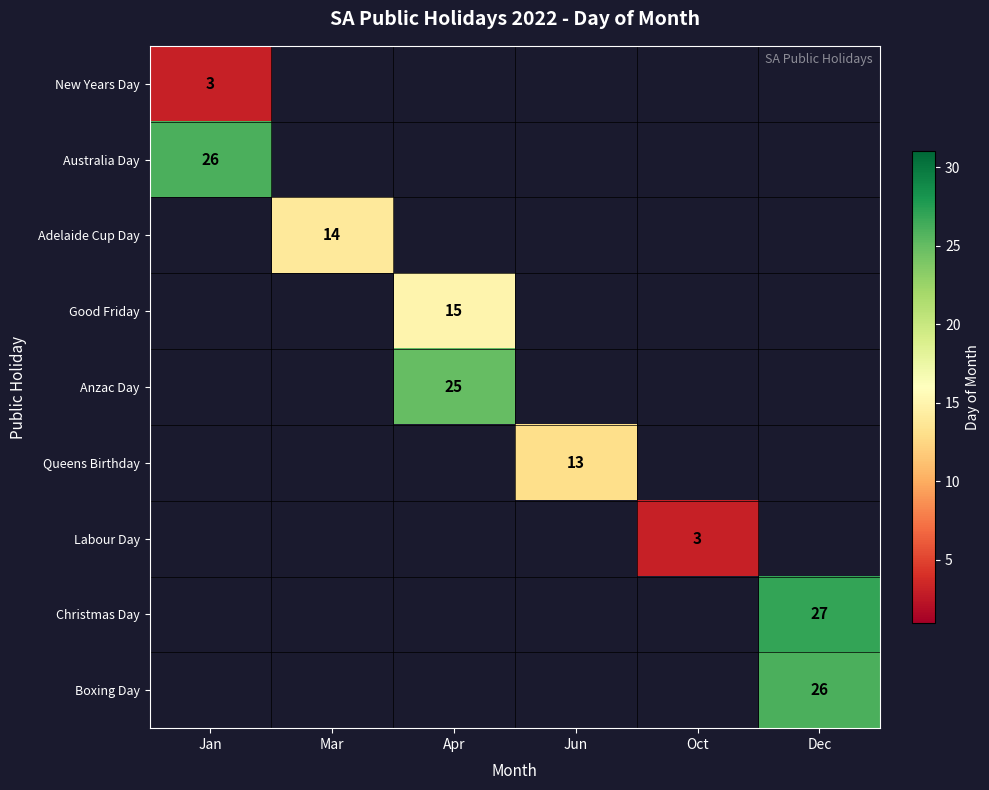

What is the greatest value displayed?

27.0